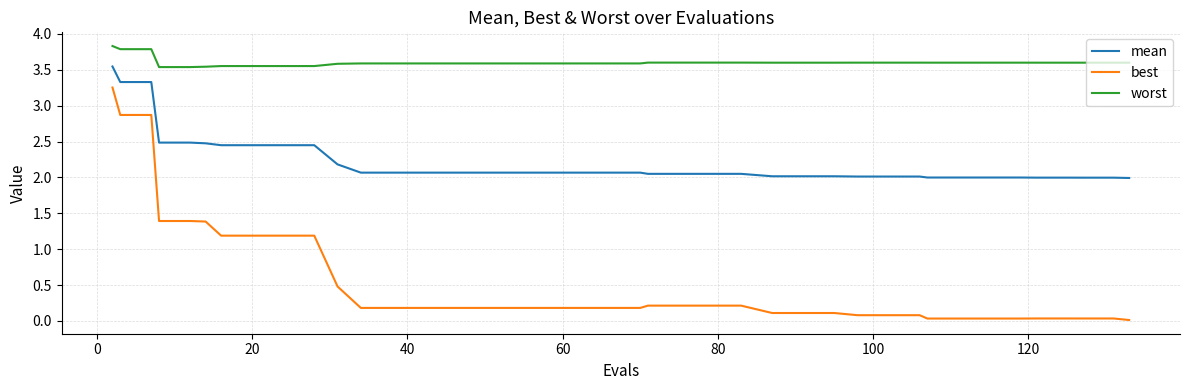

How many lines are shown in the chart?

3